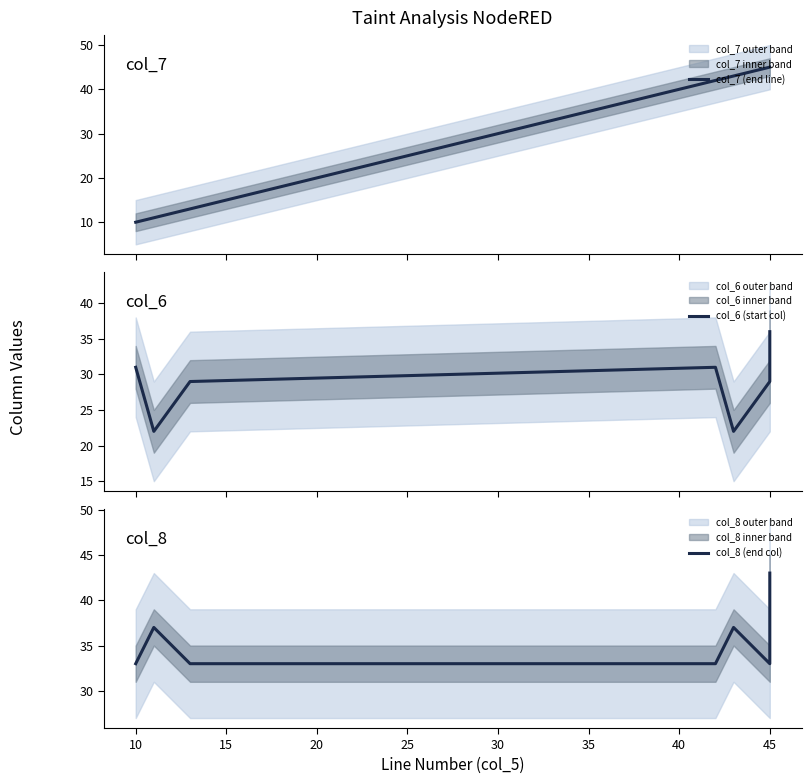

The value of col_7 (end line) at 10 is 14. True or false?

False